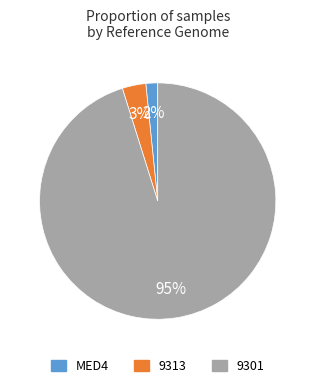

Is there any slice that represents more than half of the pie?

Yes